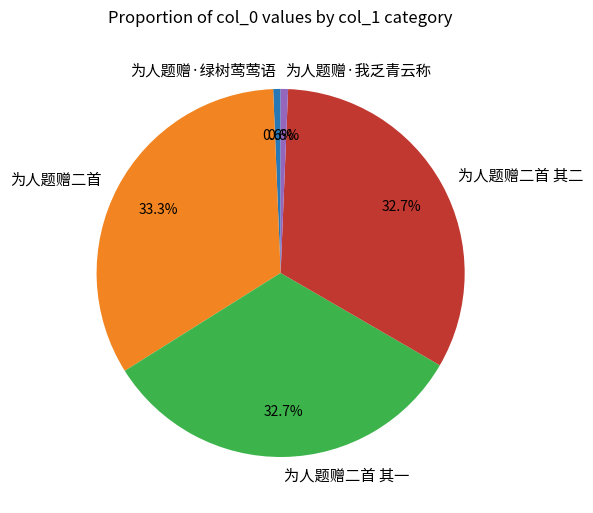

The 为人题赠·绿树莺莺语 slice represents 11% of the pie. True or false?

False